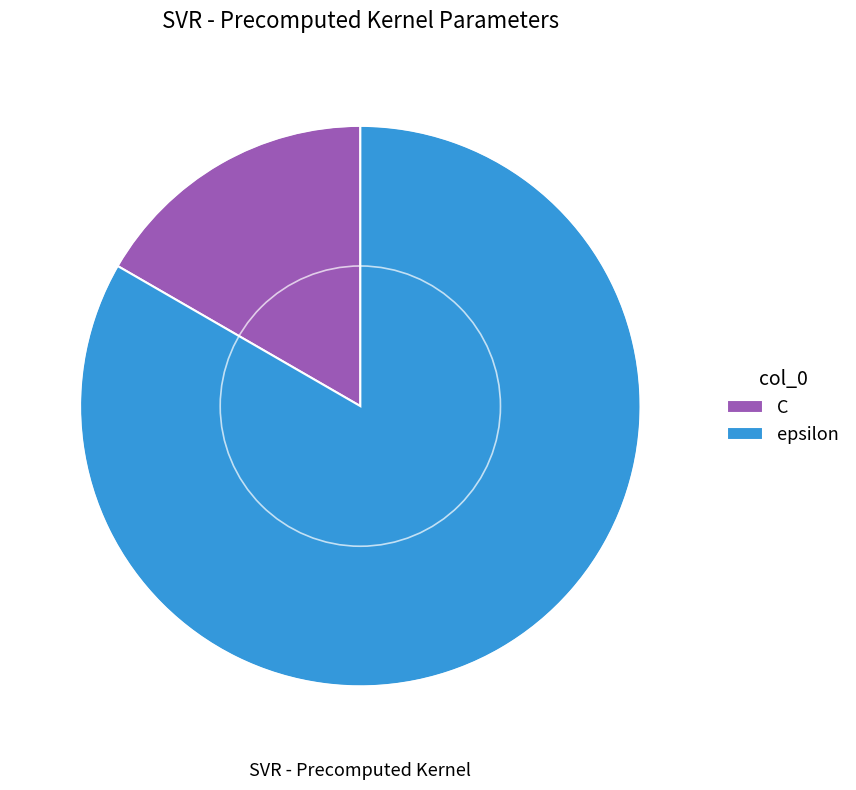

What is the ratio of the value at epsilon to the value at C?

5.0